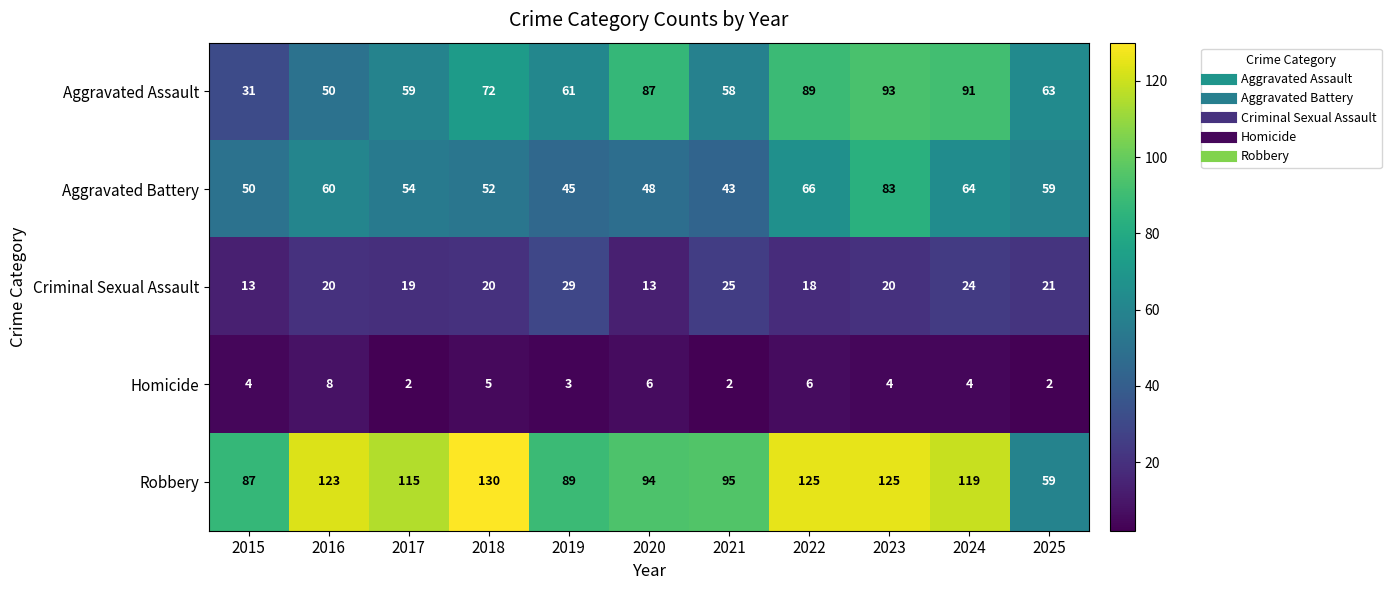

How many series are shown in this chart?

5